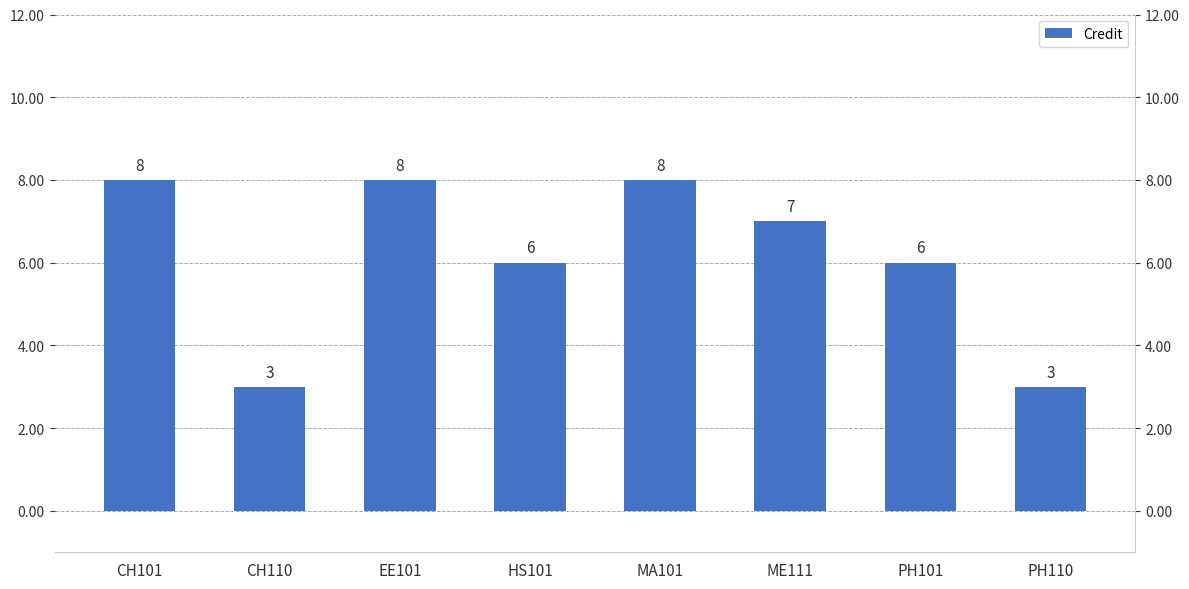

Which label corresponds to the smallest value in the chart?

CH110